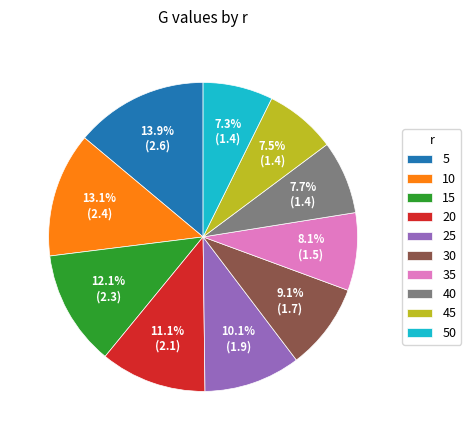

Does any single category account for the majority?

No